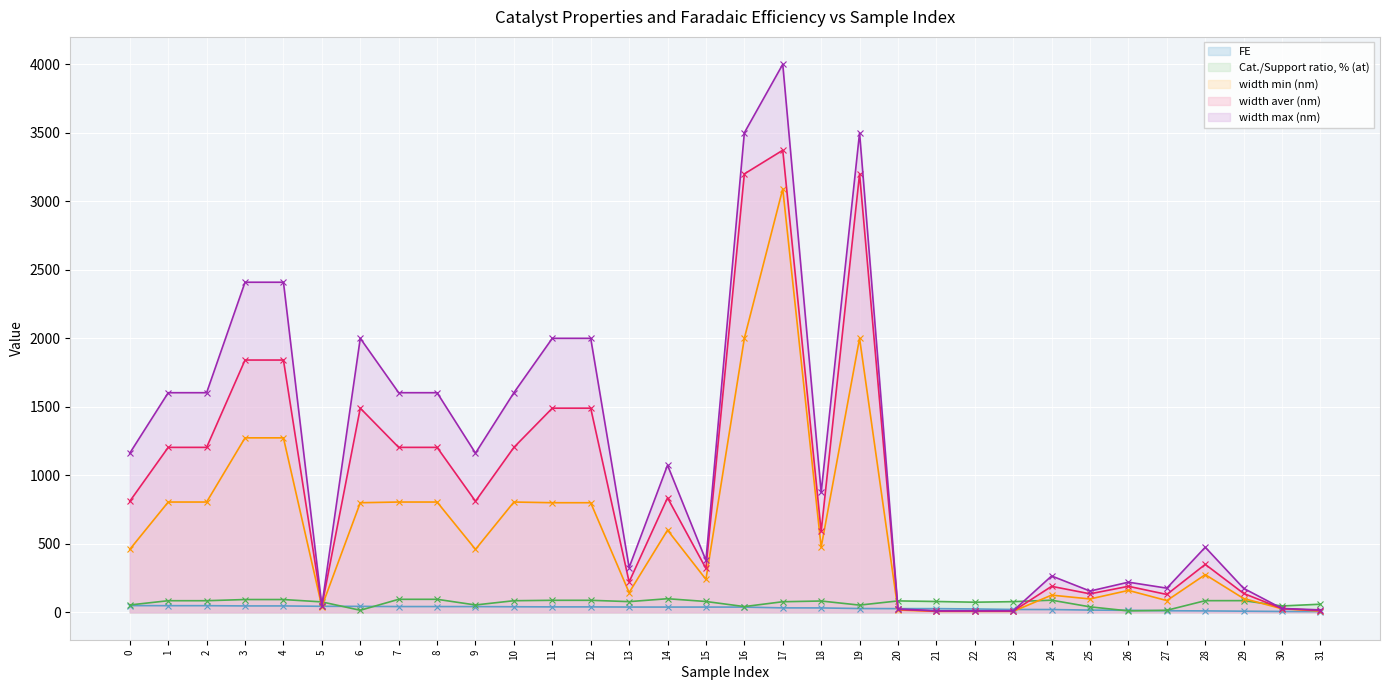

What is the greatest value displayed?

4000.0